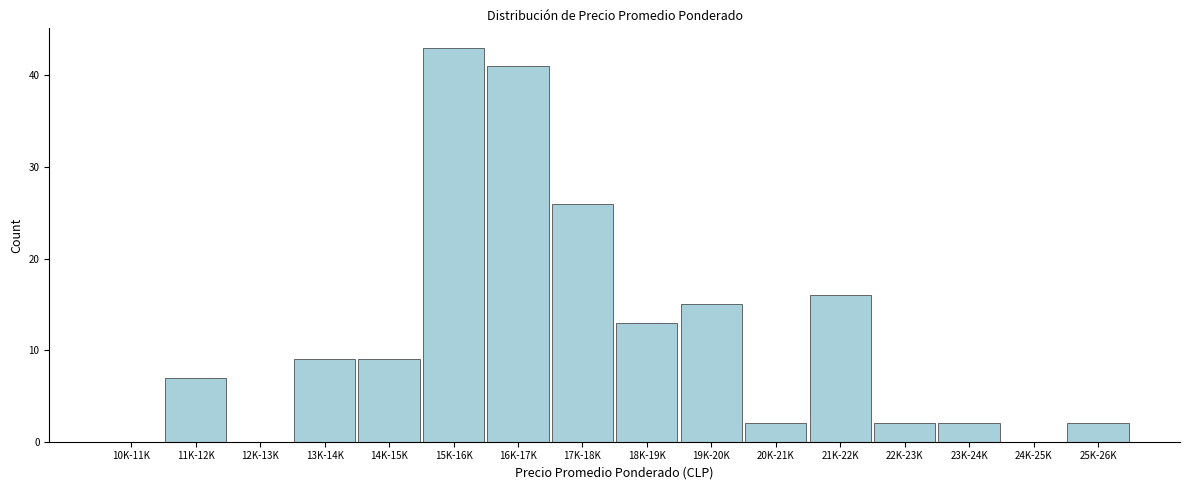

Reading left to right, extract all data points from this chart.

10K-11K=0	11K-12K=7	12K-13K=0	13K-14K=9	14K-15K=9	15K-16K=43	16K-17K=41	17K-18K=26	18K-19K=13	19K-20K=15	20K-21K=2	21K-22K=16	22K-23K=2	23K-24K=2	24K-25K=0	25K-26K=2